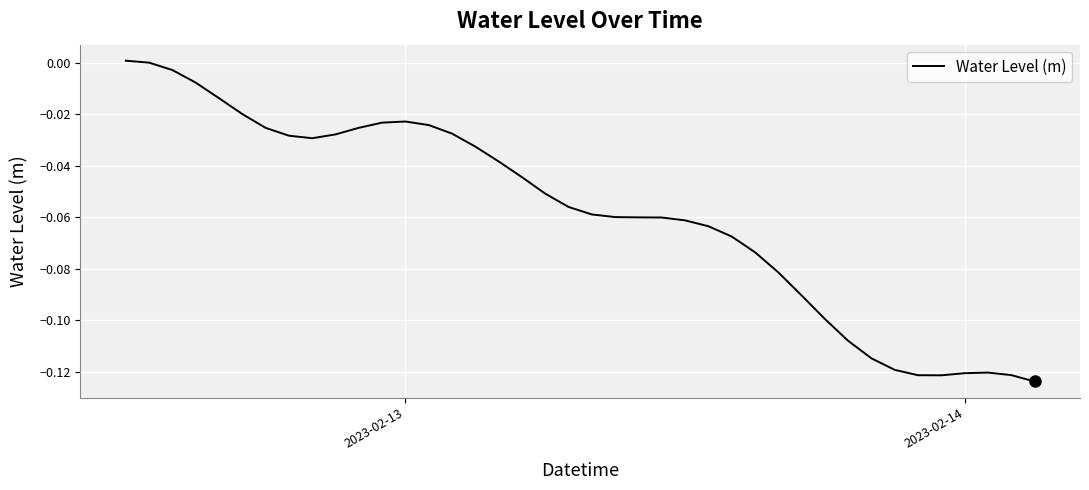

What is the difference between the maximum and second lowest values?

0.1